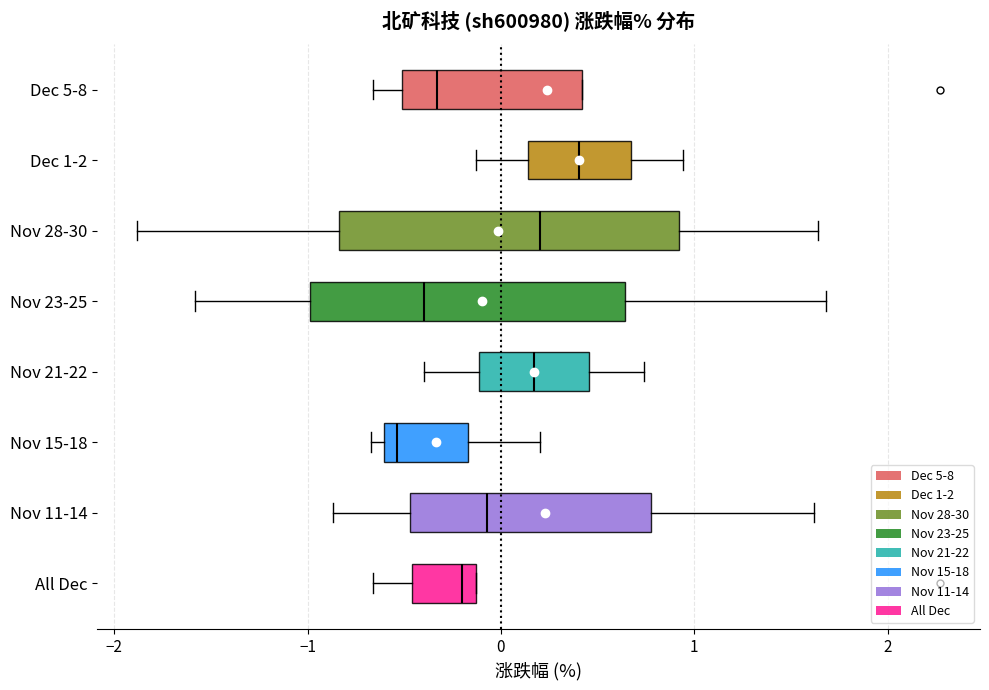

Reading bottom to top, read every box against the x-axis: the position of its median line, the range the box covers, and the ends of its whiskers. The values are not printed on the chart, so give them approximately, as read against the axis.

All Dec: median -0.2, box -0.5 to -0.1, whiskers -0.7 to -0.1
Nov 11-14: median -0.1, box -0.5 to 0.8, whiskers -0.9 to 1.6
Nov 15-18: median -0.5, box -0.6 to -0.2, whiskers -0.7 to 0.2
Nov 21-22: median 0.2, box -0.1 to 0.5, whiskers -0.4 to 0.7
Nov 23-25: median -0.4, box -1.0 to 0.6, whiskers -1.6 to 1.7
Nov 28-30: median 0.2, box -0.8 to 0.9, whiskers -1.9 to 1.6
Dec 1-2: median 0.4, box 0.1 to 0.7, whiskers -0.1 to 0.9
Dec 5-8: median -0.3, box -0.5 to 0.4, whiskers -0.7 to 0.4